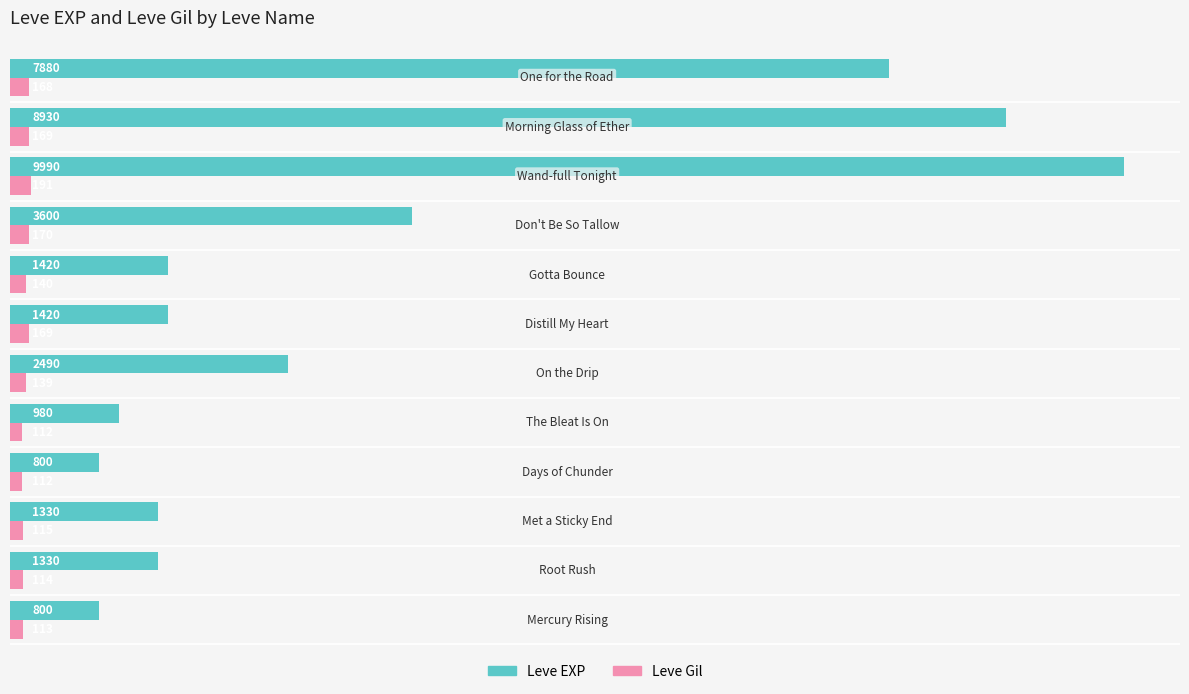

What are all the series names shown in the legend?

Leve EXP, Leve Gil